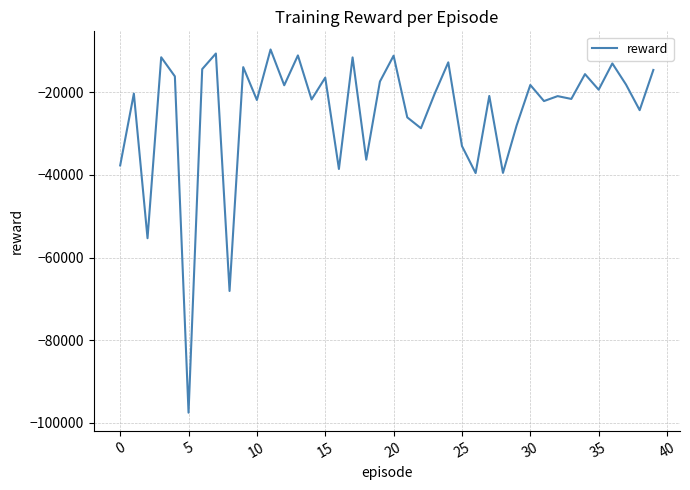

What is the smallest value displayed?

-97515.9